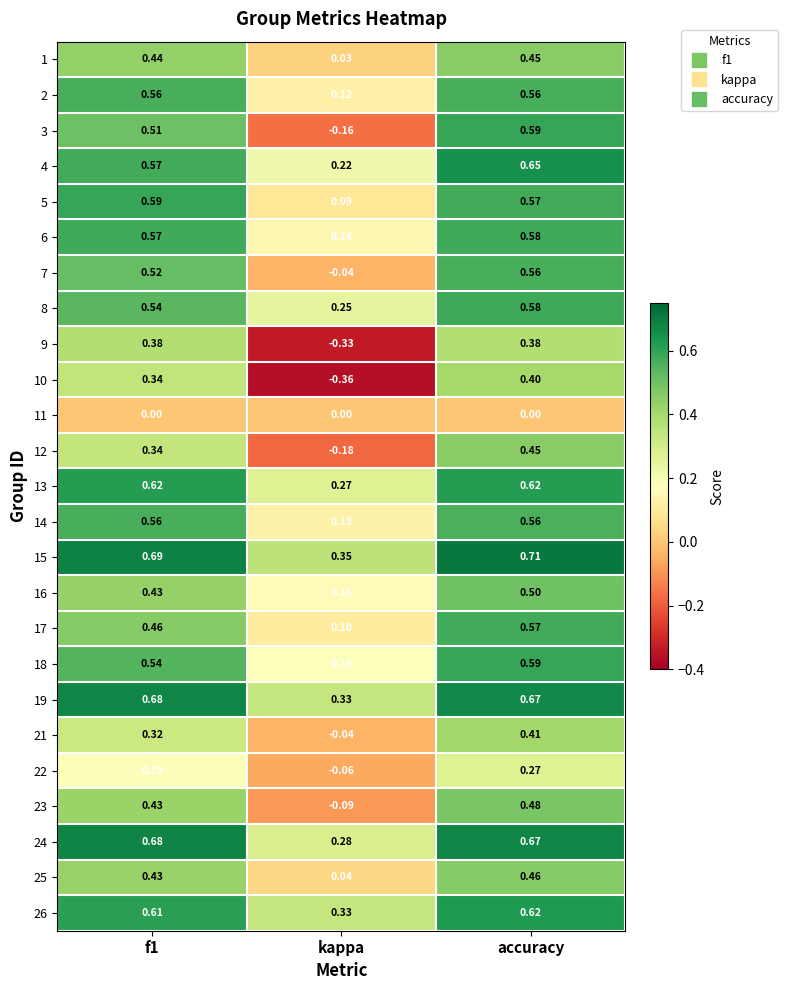

Which category has the highest value in the 4 series?

accuracy